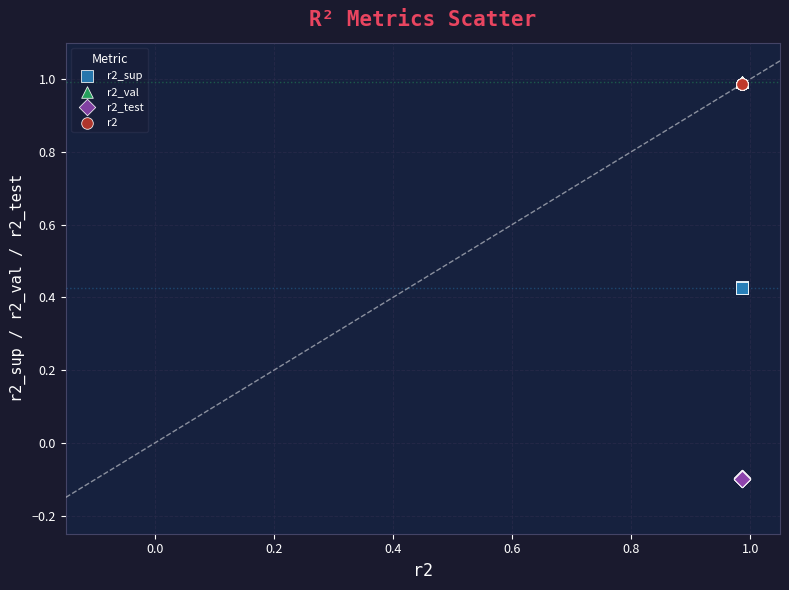

Which series reaches the minimum Y coordinate?

r2_test